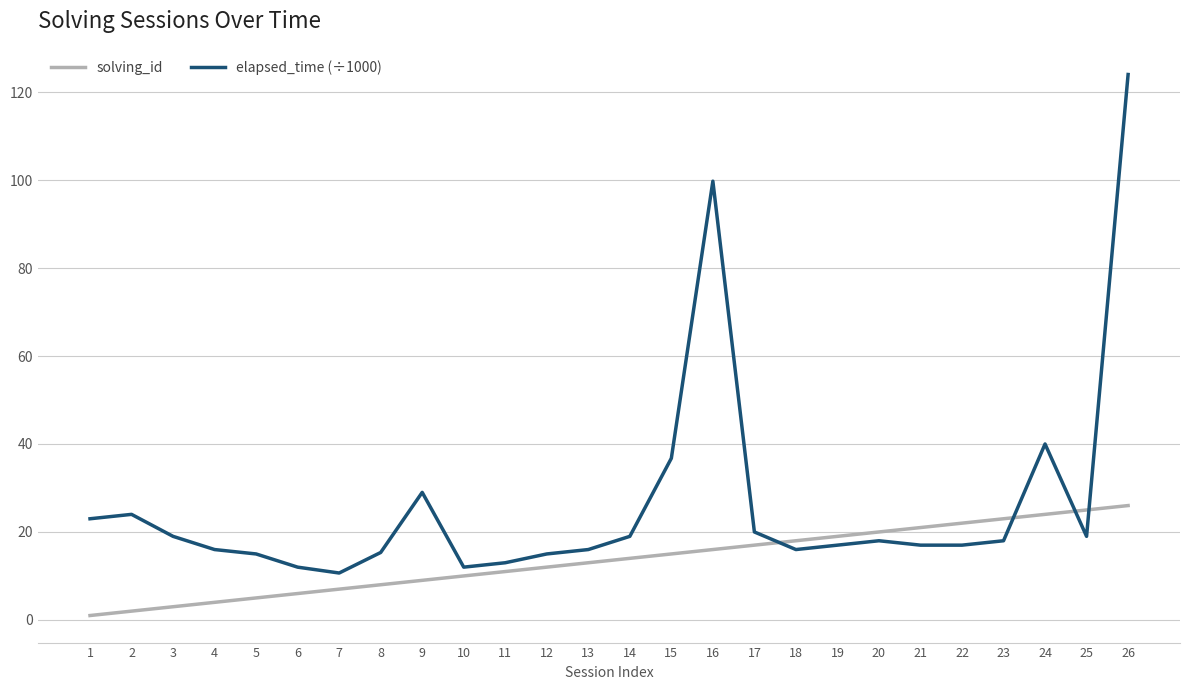

What is the difference between the maximum and minimum values in the solving_id series?

25.0